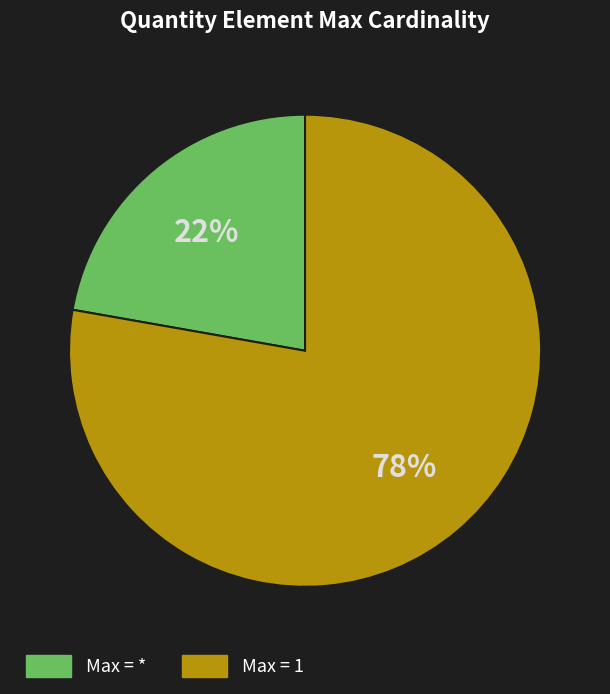

Is there a majority slice in this chart?

Yes